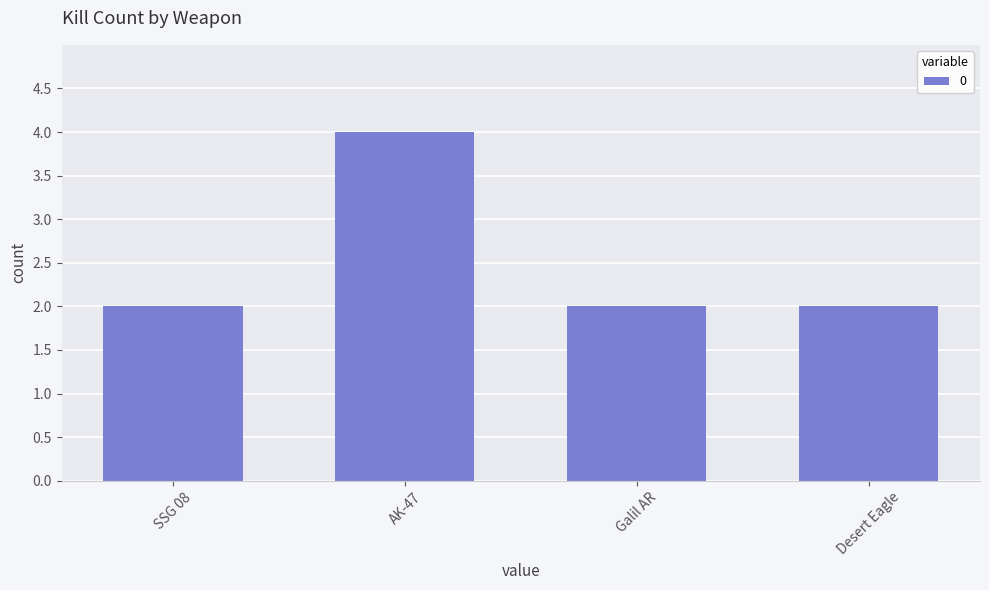

What is the value of the 2nd bar from the left?

4